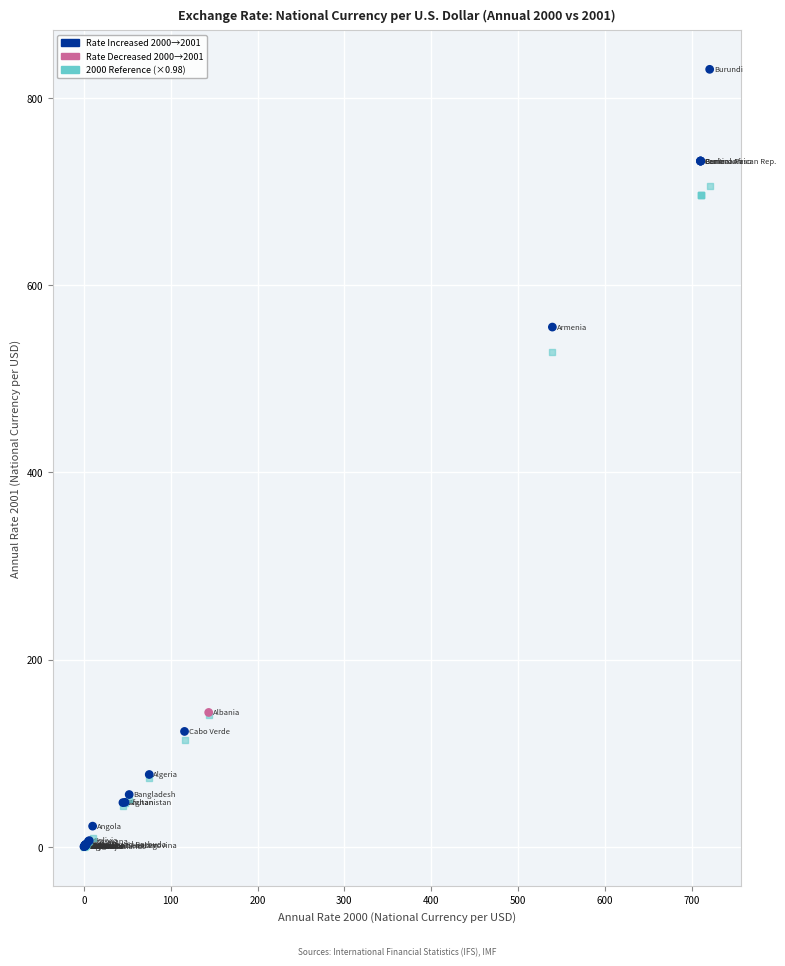

Across all series, what Y value is closest to 415?

528.7